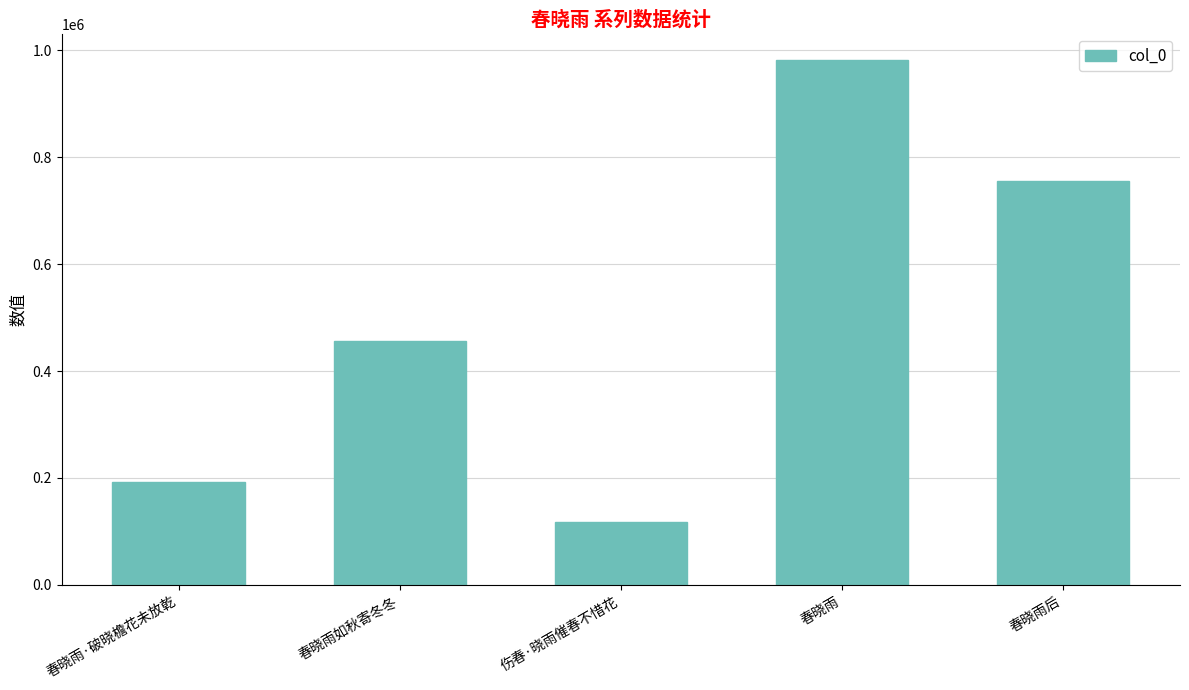

List the labels in order of value, largest first.

春晓雨, 春晓雨后, 春晓雨如秋寄冬冬, 春晓雨·破晓檐花未放乾, 伤春·晓雨催春不惜花